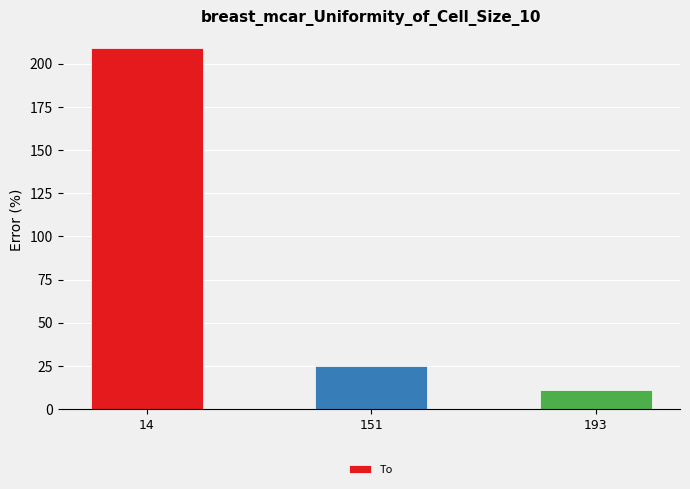

The chart shows a value of 2 at 193. True or false?

False